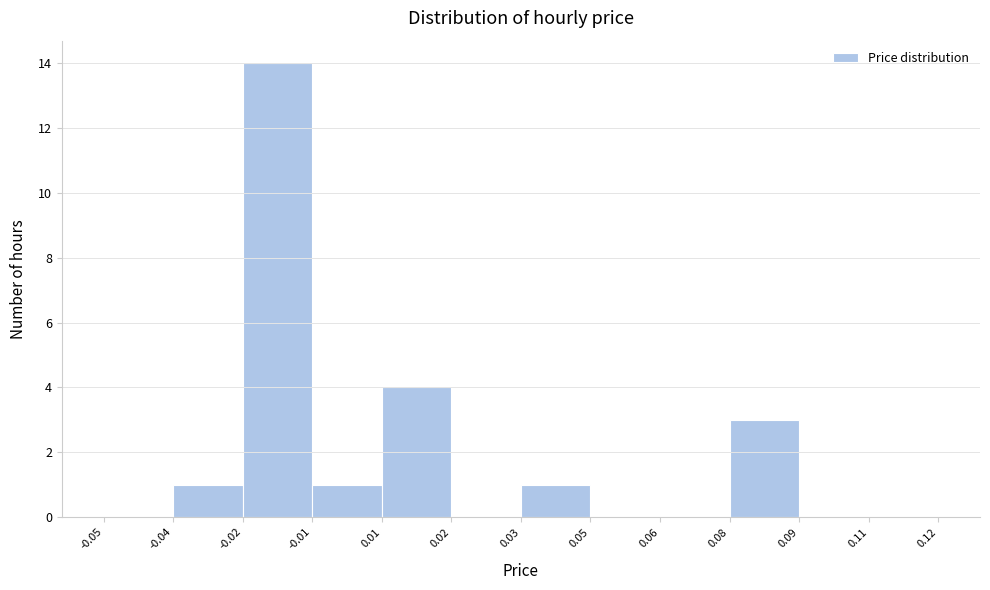

Reading left to right, extract all data points from this chart.

-0.05=0	-0.04=1	-0.02=14	-0.01=1	0.01=4	0.02=0	0.03=1	0.05=0	0.06=0	0.08=3	0.09=0	0.12=0